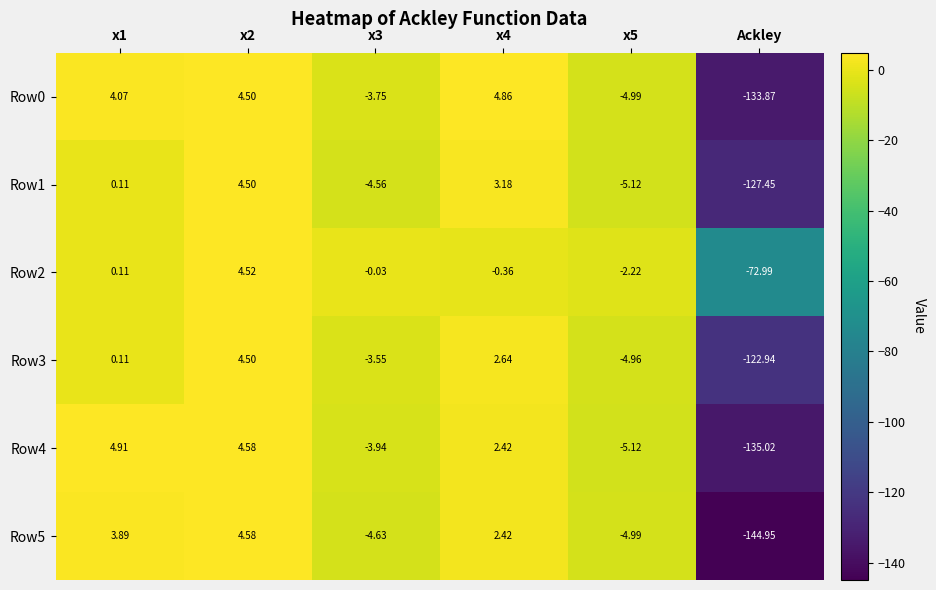

How many series are shown in this chart?

6